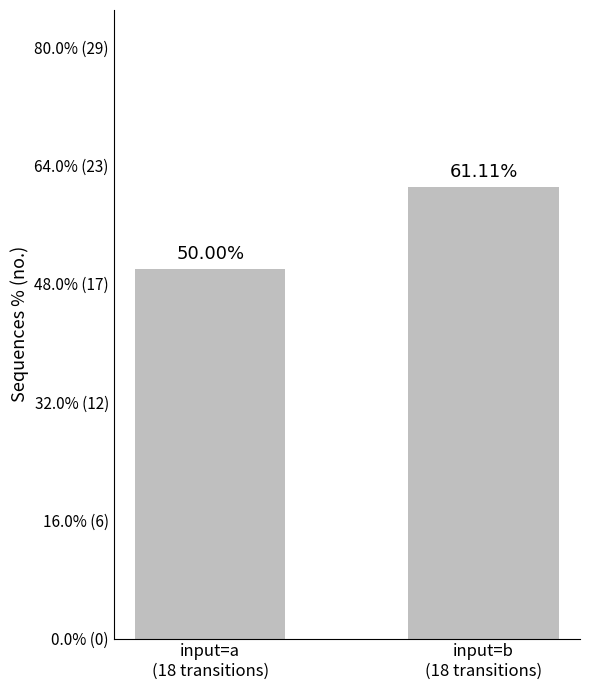

Does the chart contain any negative values?

No